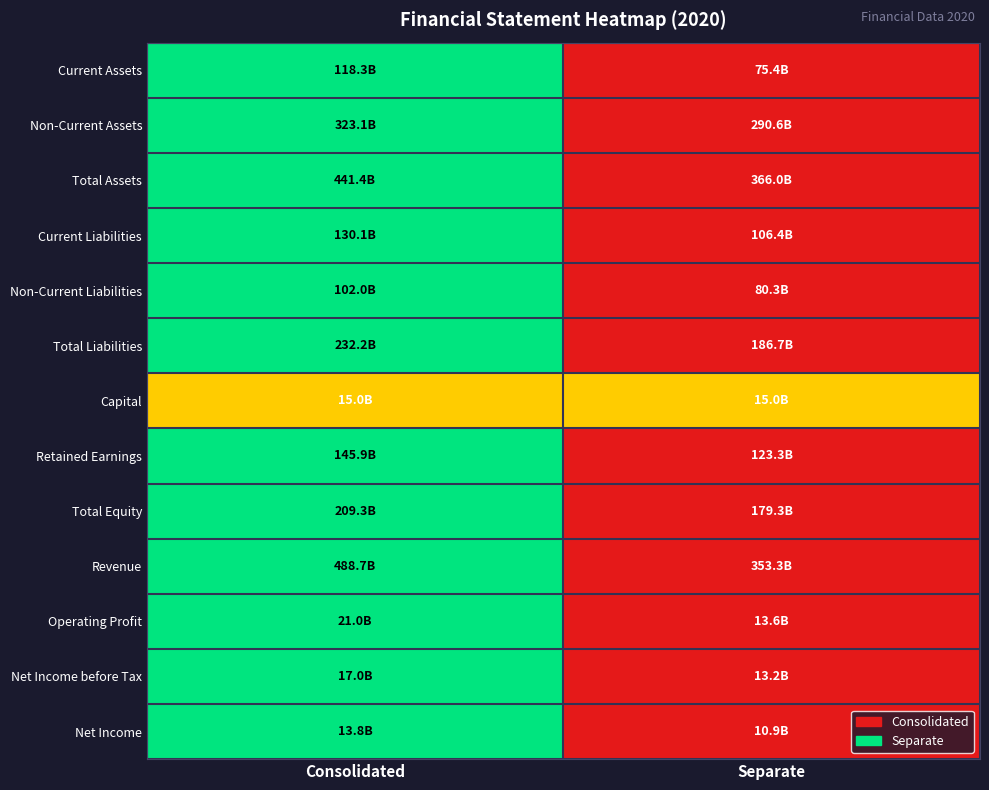

At which category is the sum across all series the highest?

Consolidated